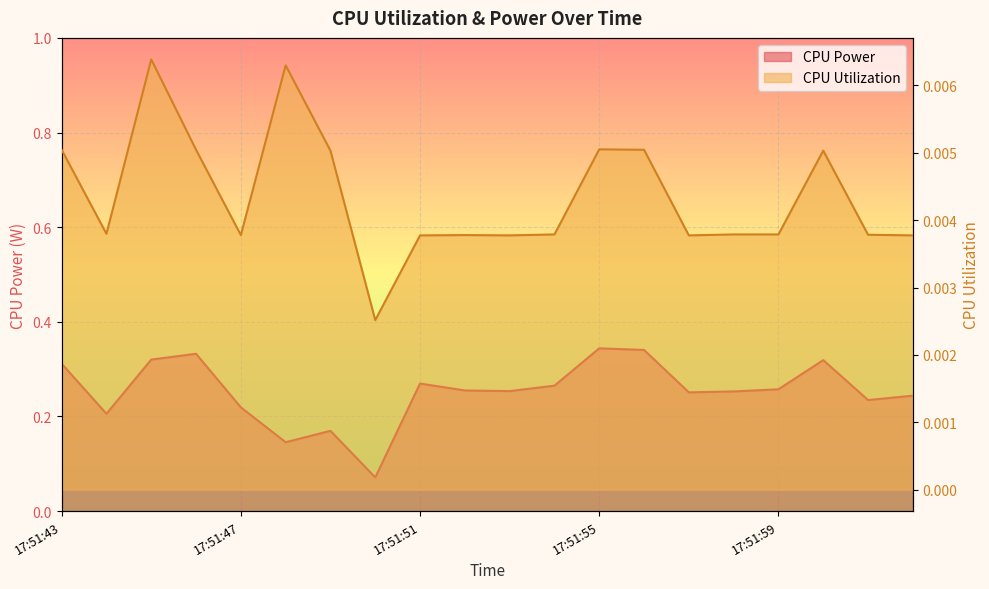

How many lines are shown in the chart?

2